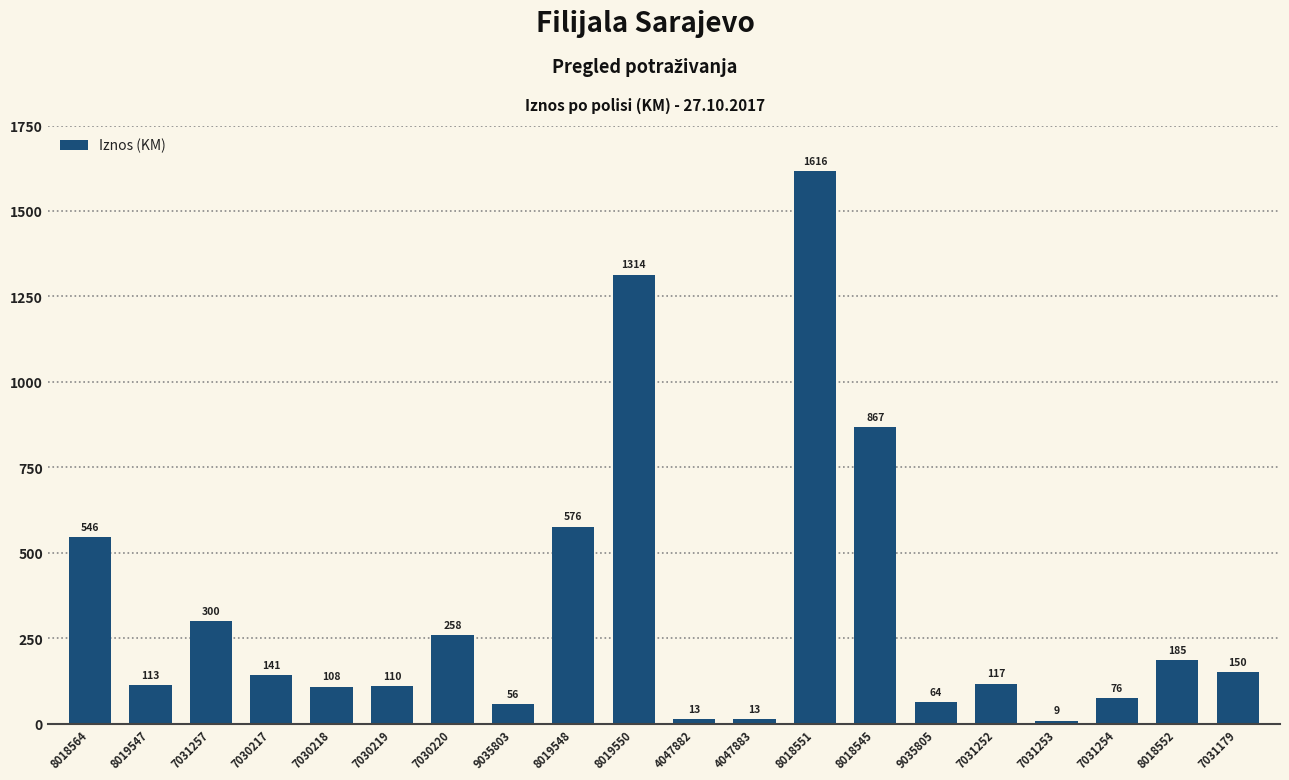

How many data points does each series have?

20